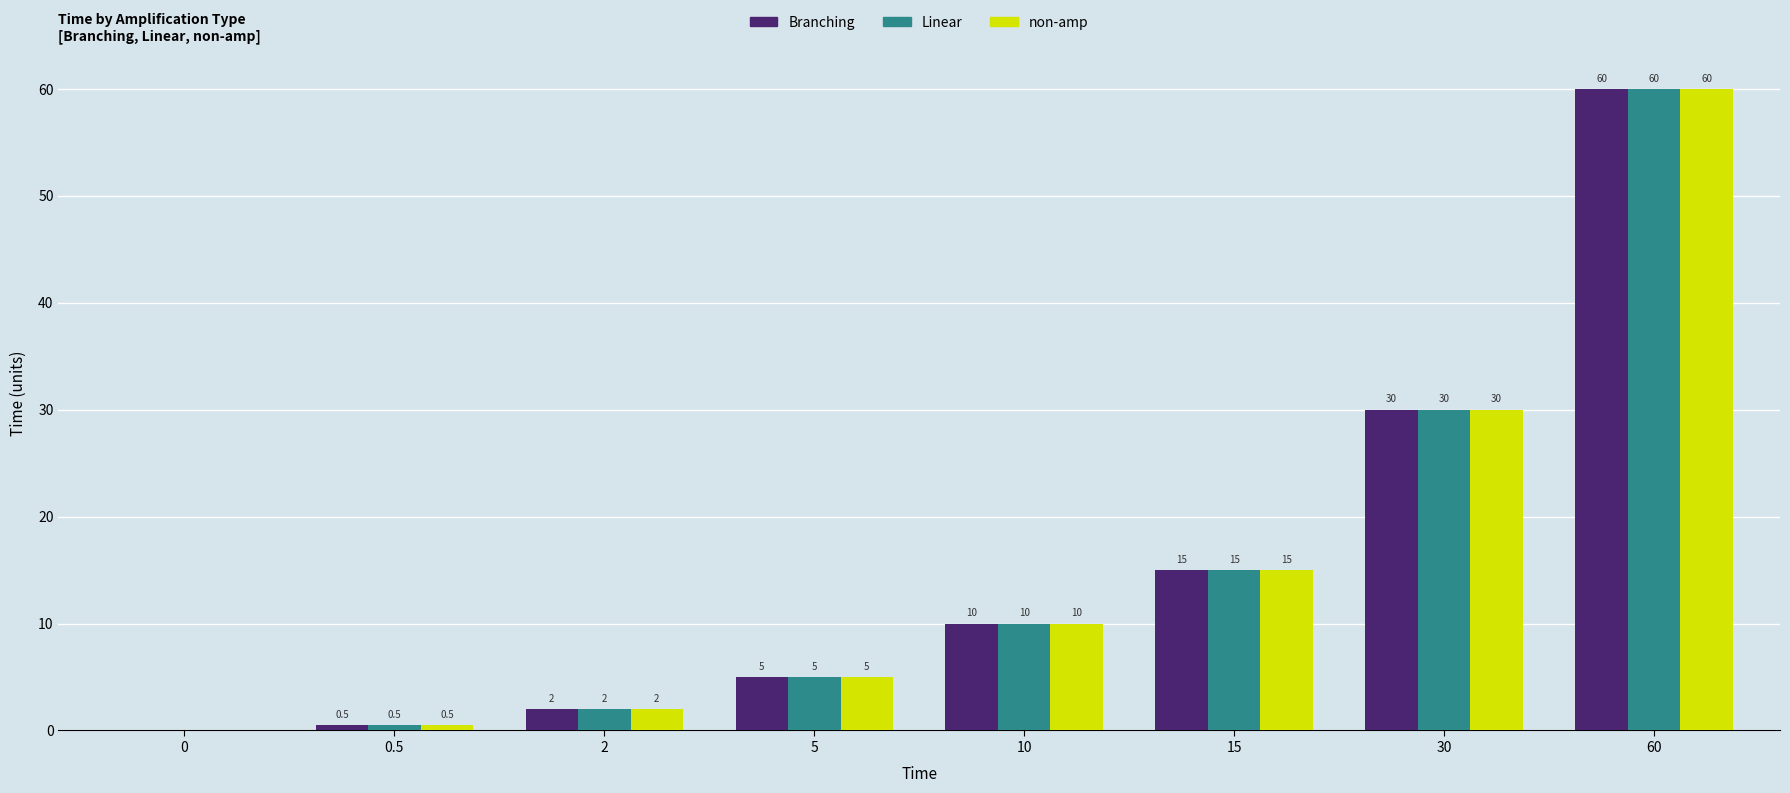

At which category is the sum across all series the highest?

60